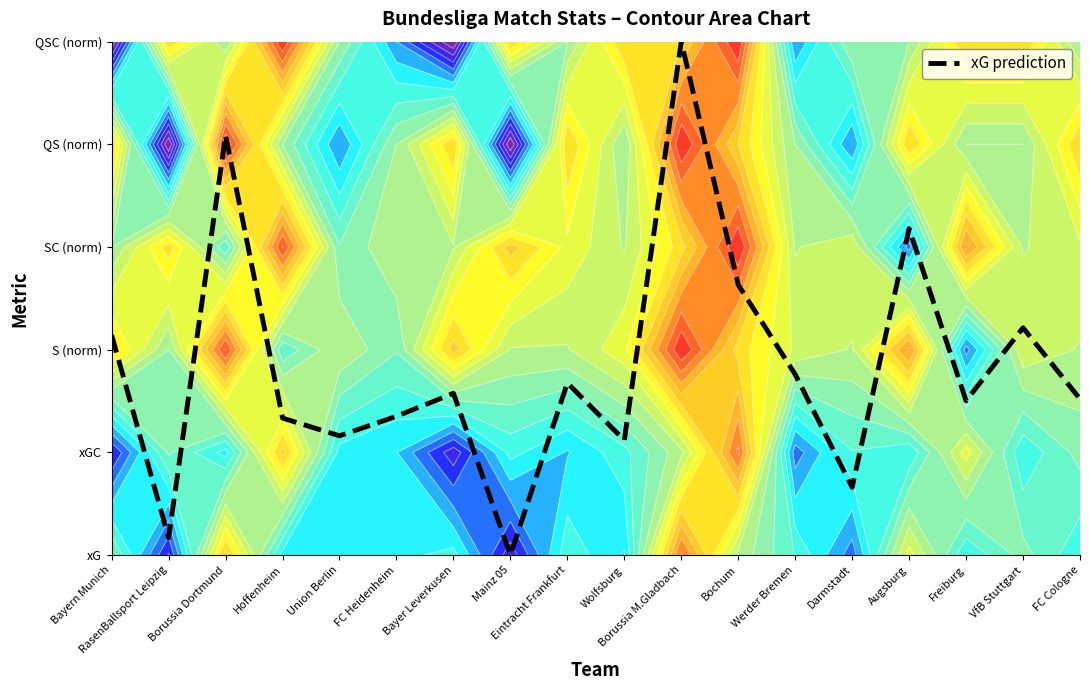

What is the label of the 2nd point from the right?

VfB Stuttgart